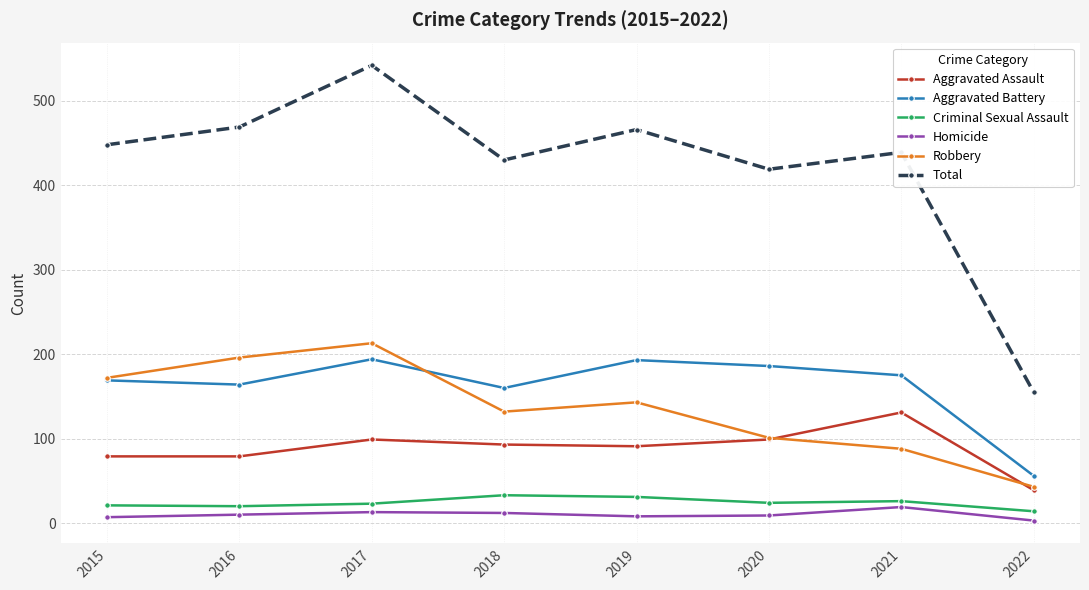

What is the sum of all Aggravated Battery values?

1297